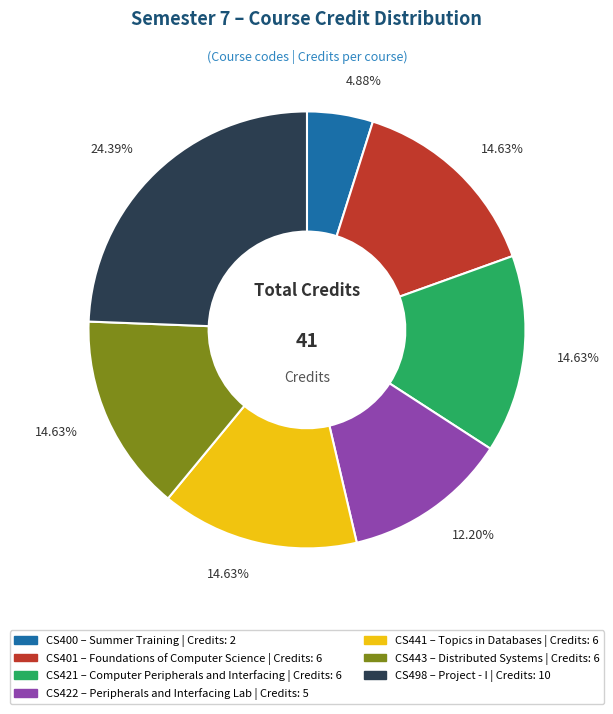

Approximately how many times larger is the value at CS443 compared to CS401?

1.0